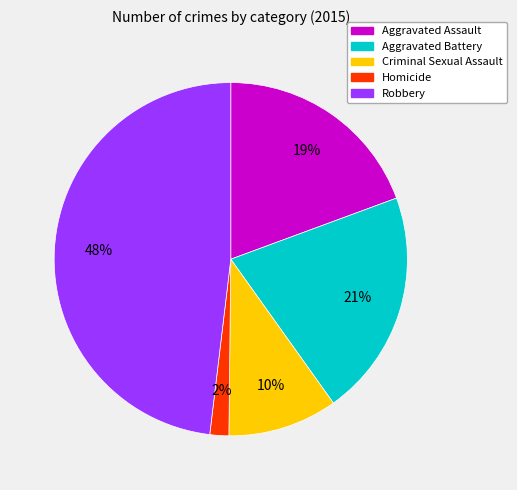

Between Robbery and Aggravated Assault, which is larger?

Robbery